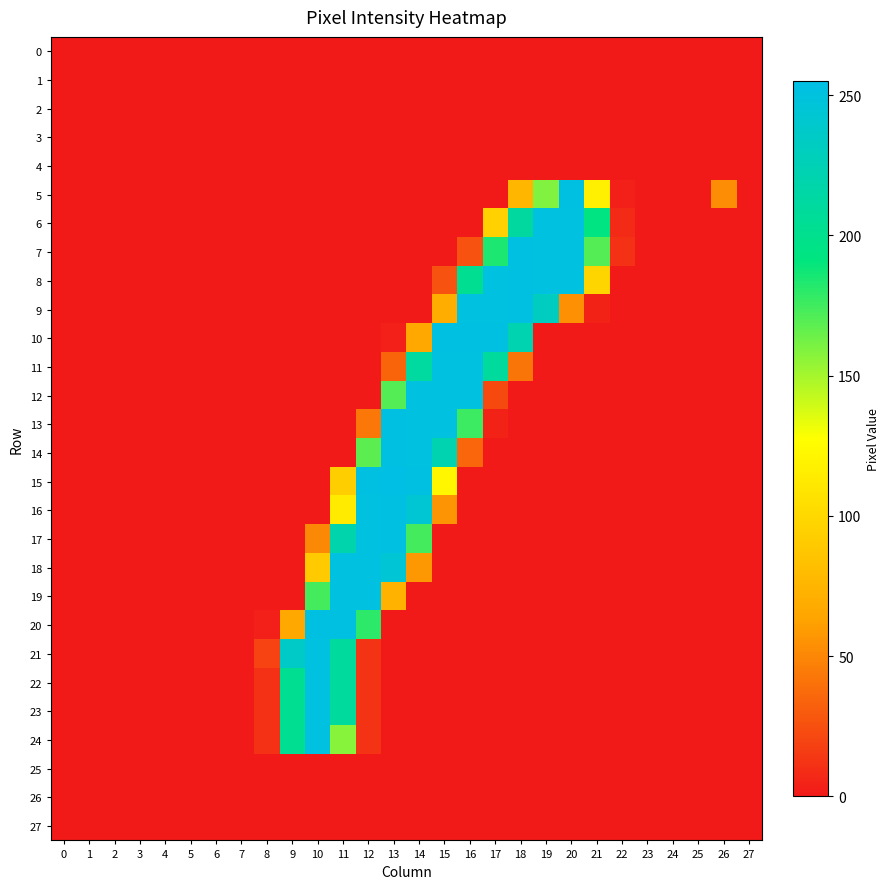

Between 7 and 25, which is larger?

7